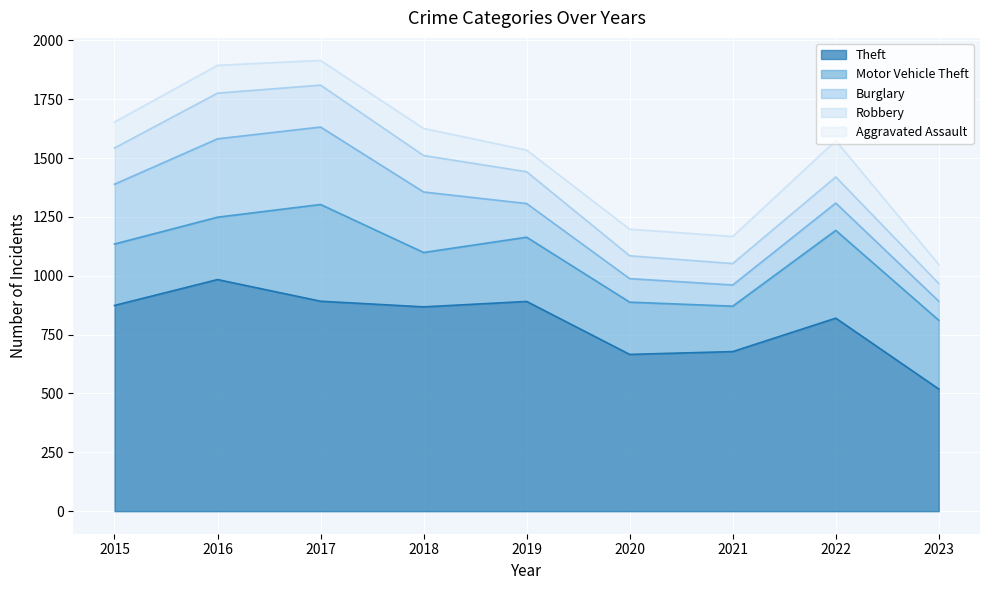

What is the difference between the second highest and second lowest values in the Aggravated Assault series?

26